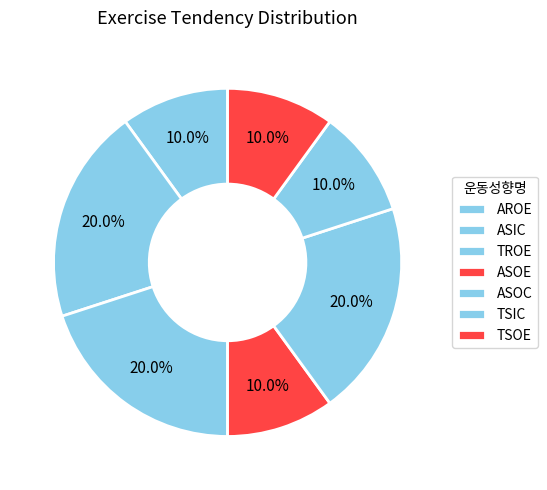

How many slices are in this pie chart?

7